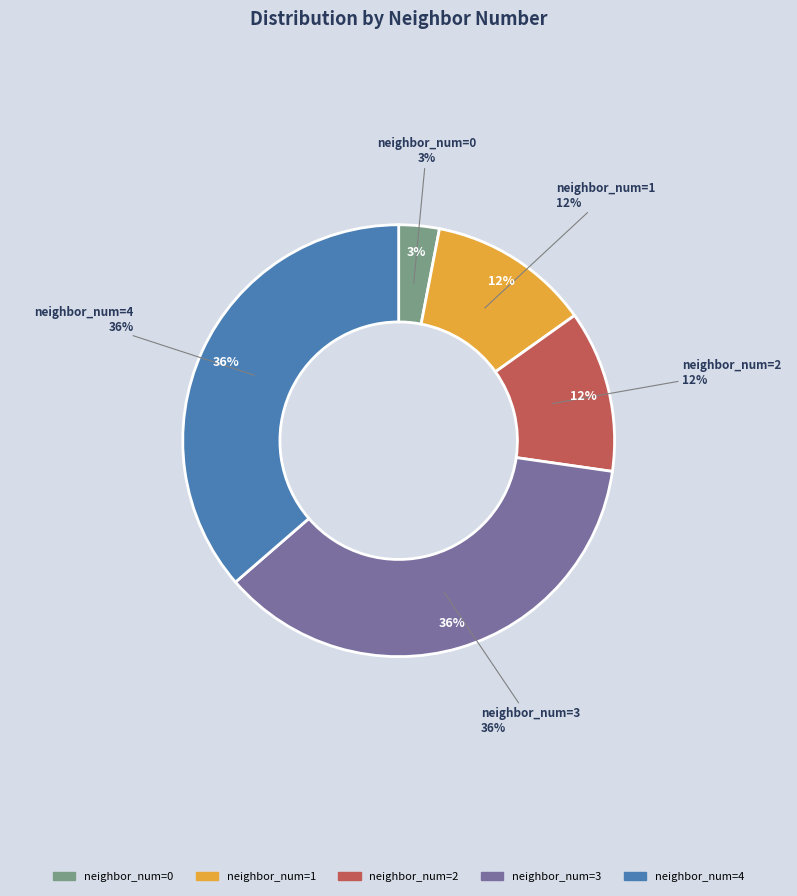

Is it true that 4 is 36% of the pie?

True